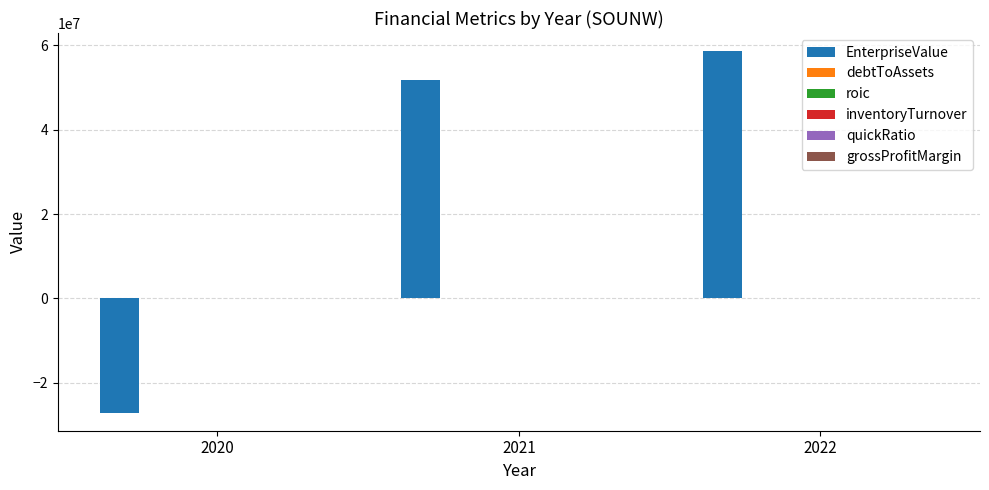

Which series changed the most between 2020 and 2021?

EnterpriseValue